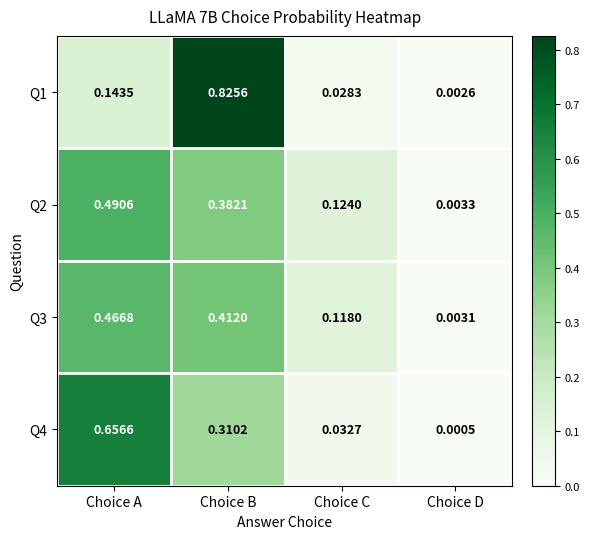

Which category has the lowest value across all series?

Choice D